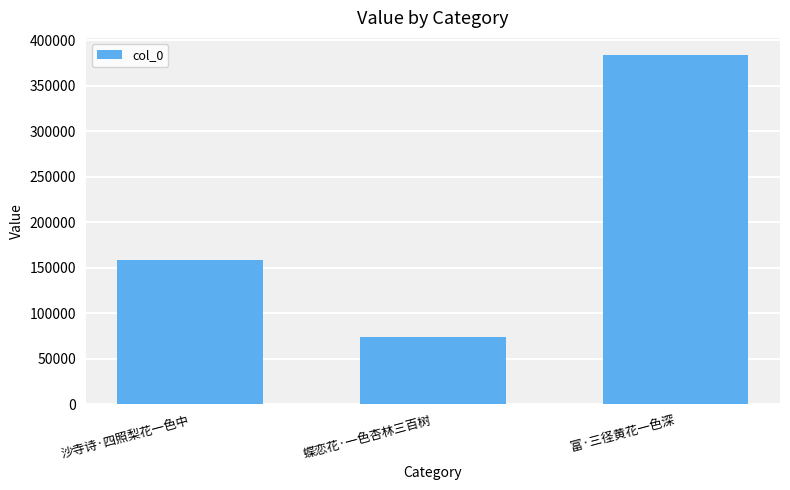

What is the label of the 3rd bar from the left?

富·三径黄花一色深